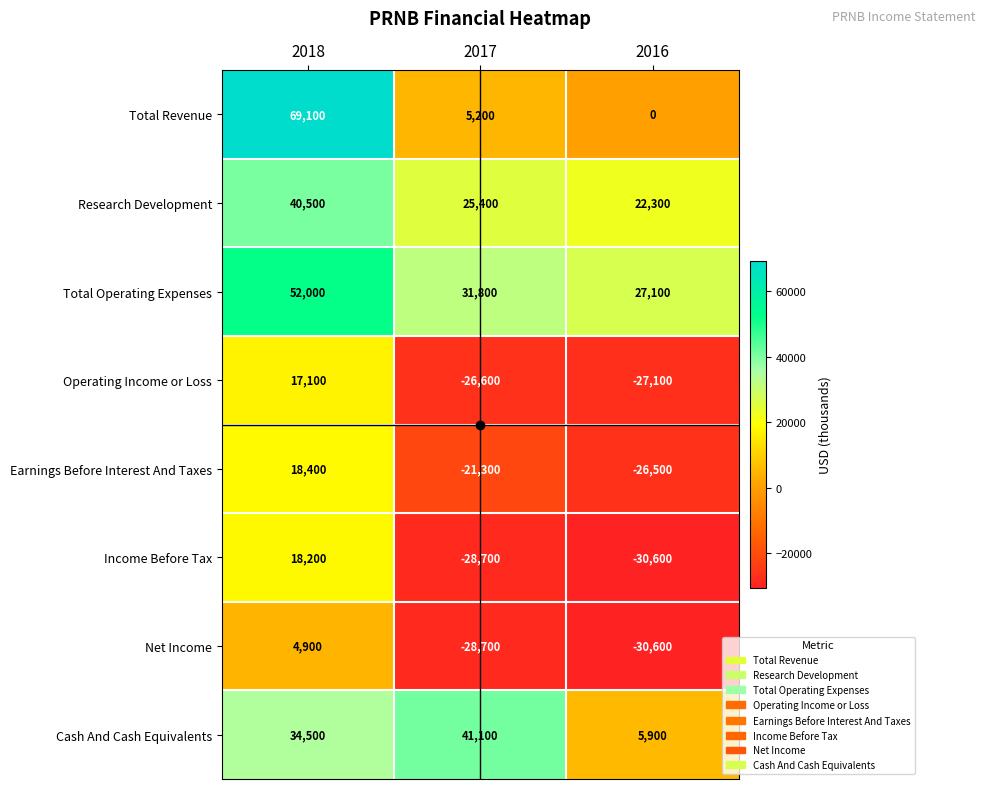

What is the total value across all series at 2017?

-1800